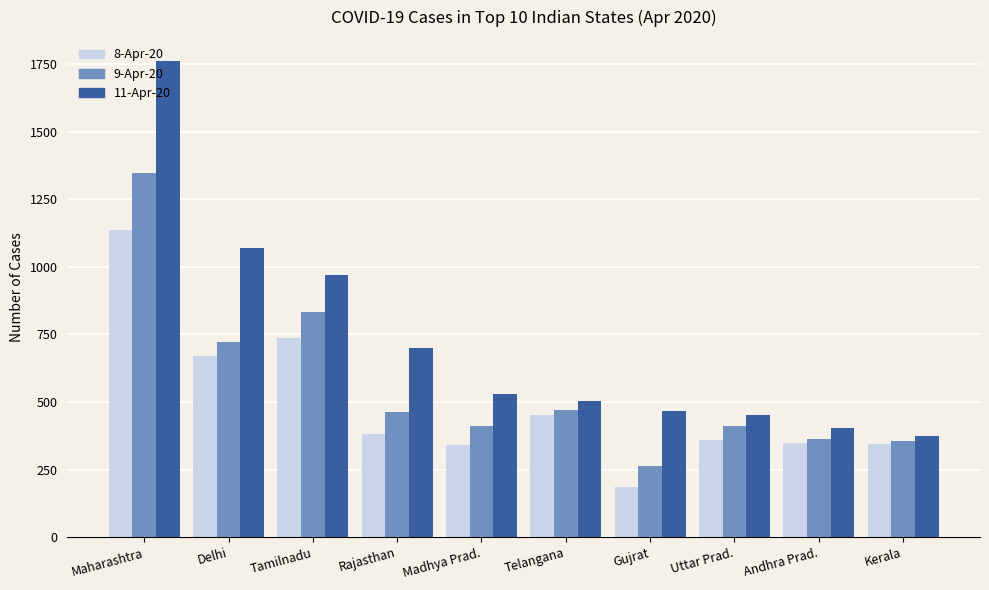

True or false: 8-Apr-20 has a value of 1135 at Maharashtra.

True